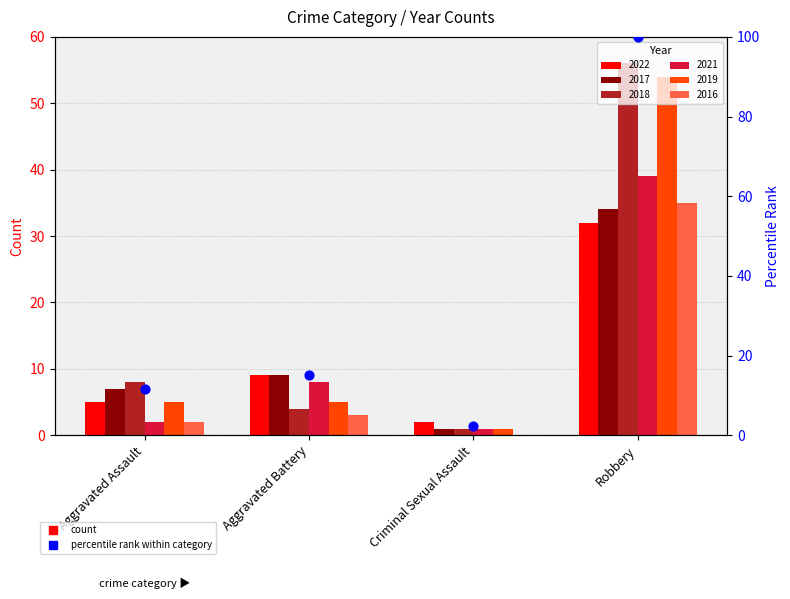

Which has a higher value, Aggravated Assault or Criminal Sexual Assault?

Aggravated Assault